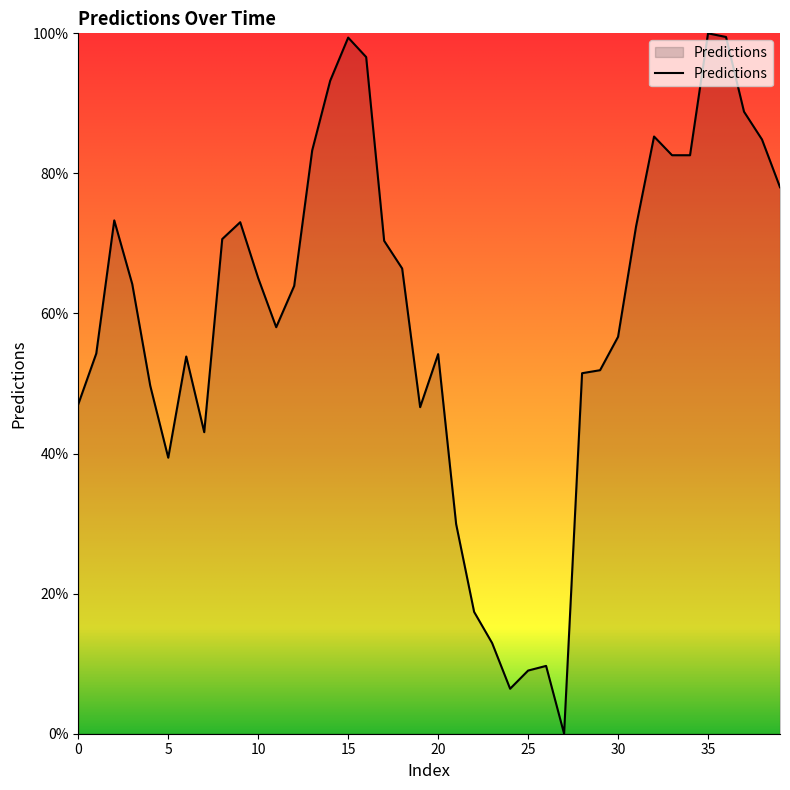

What is the maximum value shown in the chart?

100.0